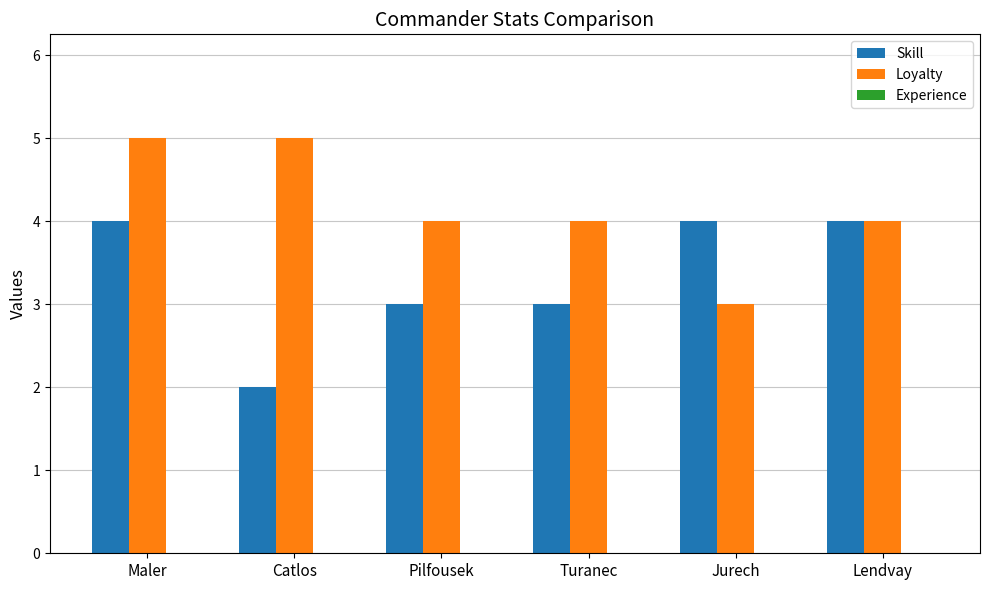

Which label corresponds to the smallest value in the chart?

Catlos